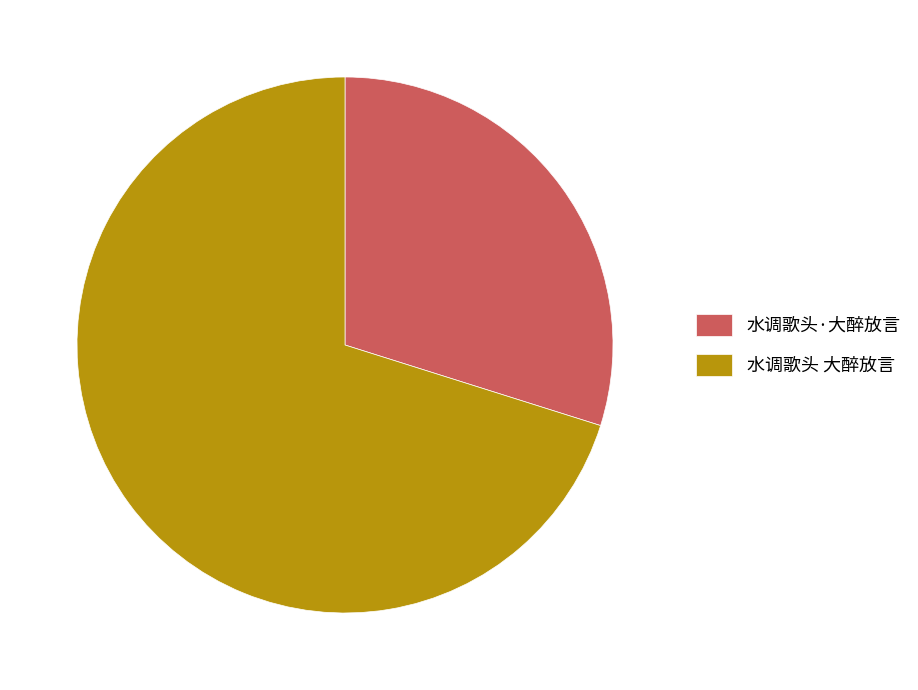

Rank the categories by value from lowest to highest.

水调歌头·大醉放言, 水调歌头 大醉放言